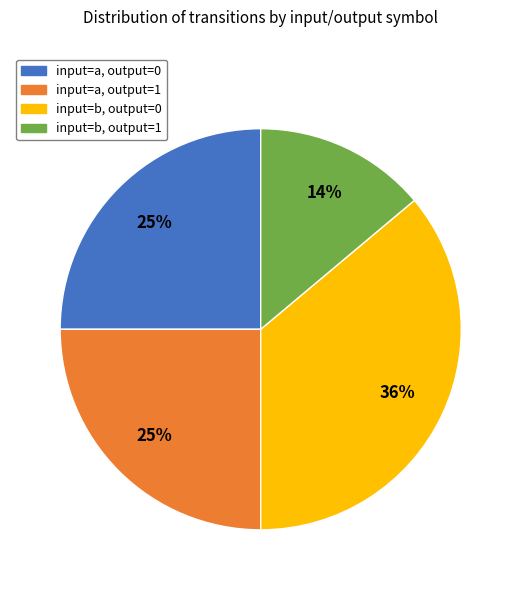

Which category has the biggest portion of the pie?

input=b, output=0